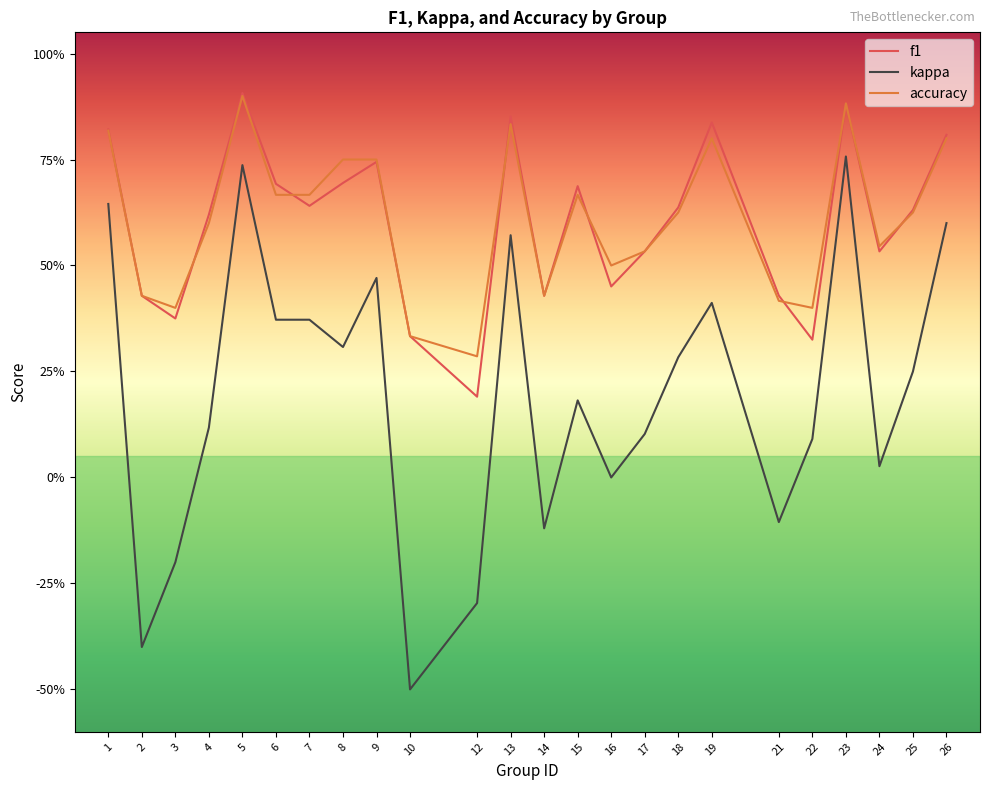

Does the chart have visible grid lines?

No